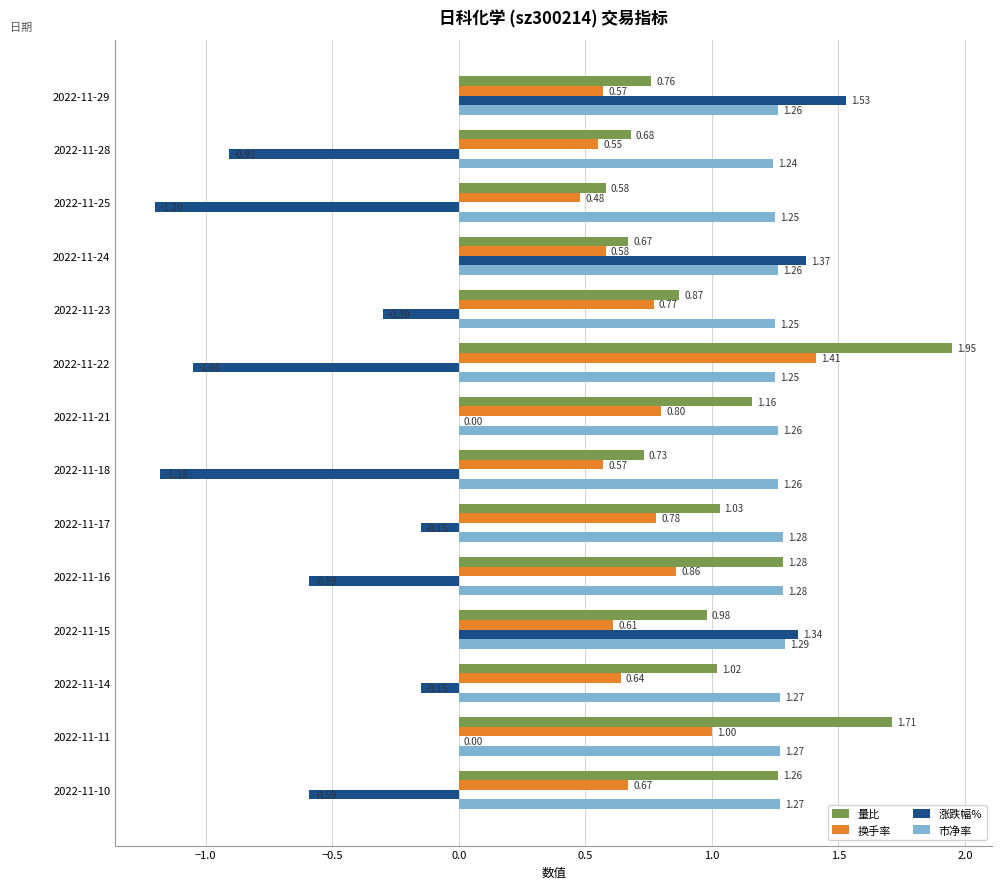

What is the total value across all series at 2022-11-10?

2.6